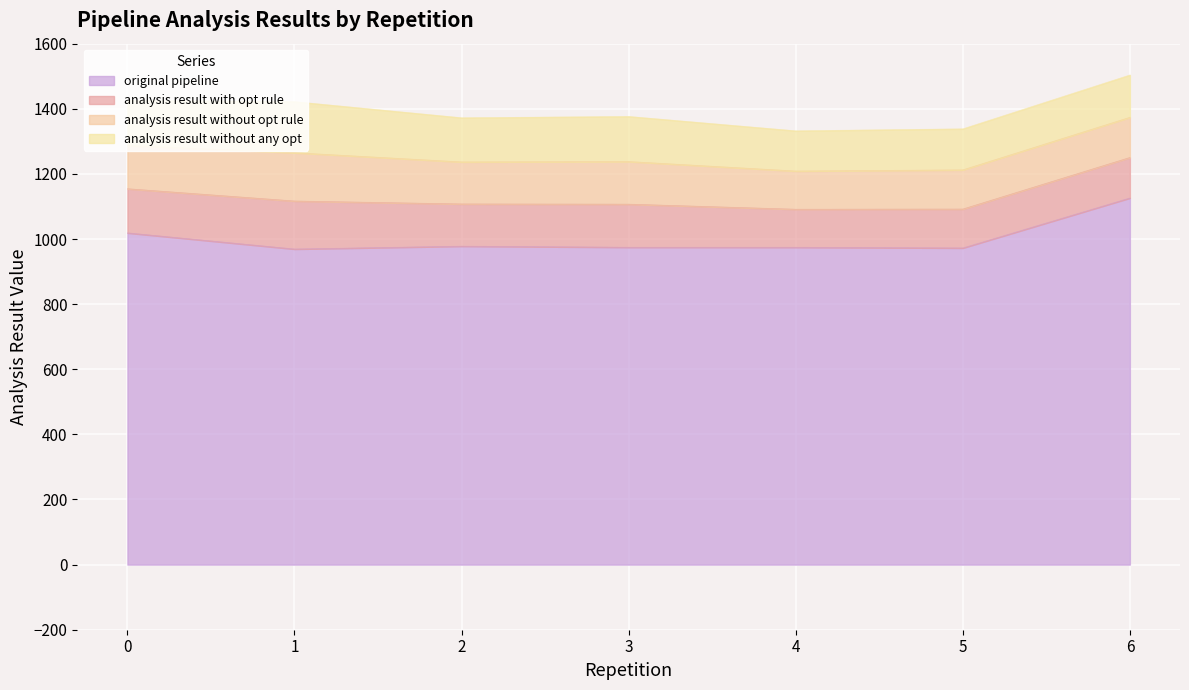

What is the value of the analysis_result_without_opt_rule point at the 2nd from the left?

148.4